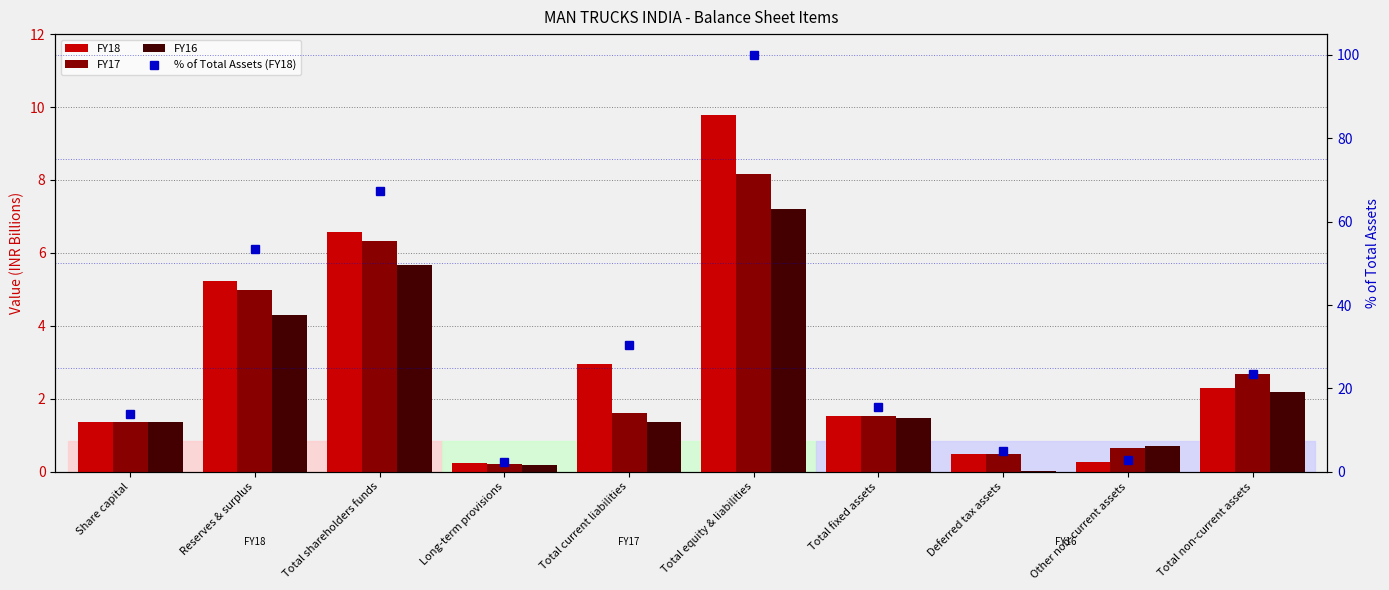

True or false: FY16 has a value of 0.6 at Total fixed assets.

False